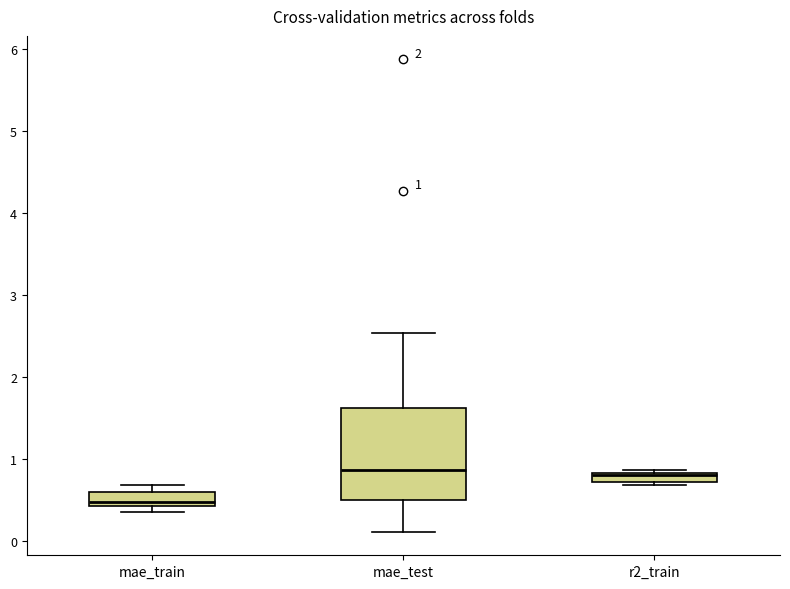

Which box has the lowest median line?

mae_train